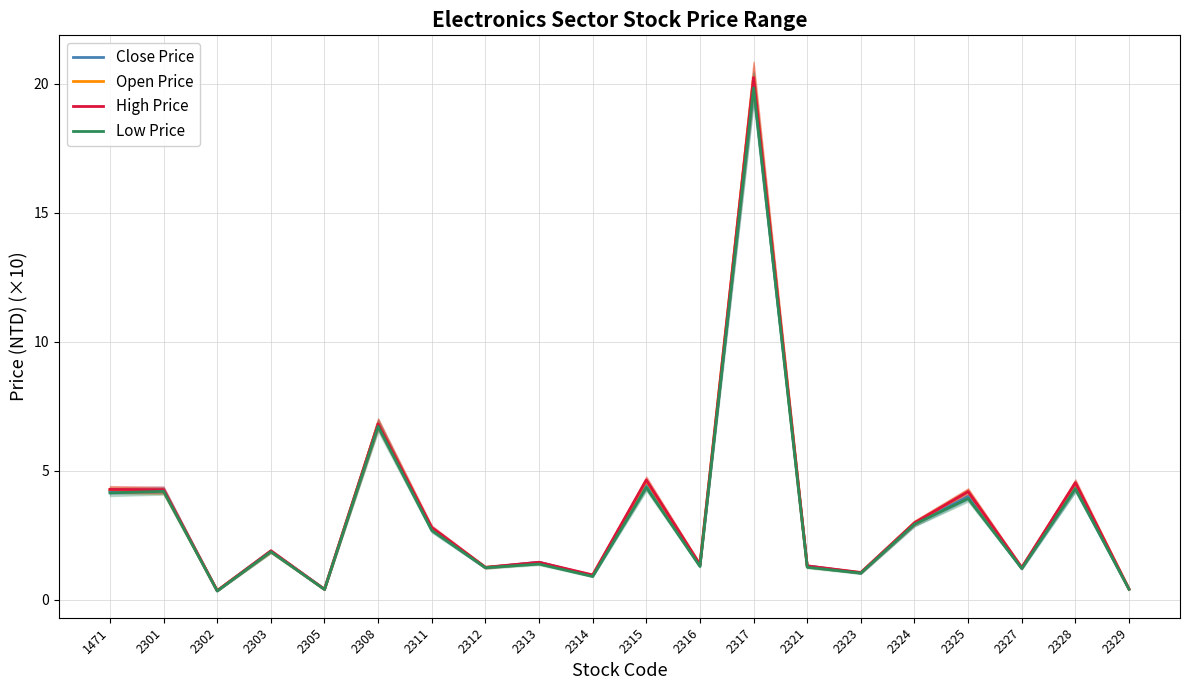

Between 2301 and 2313, which series saw the biggest shift?

Low Price